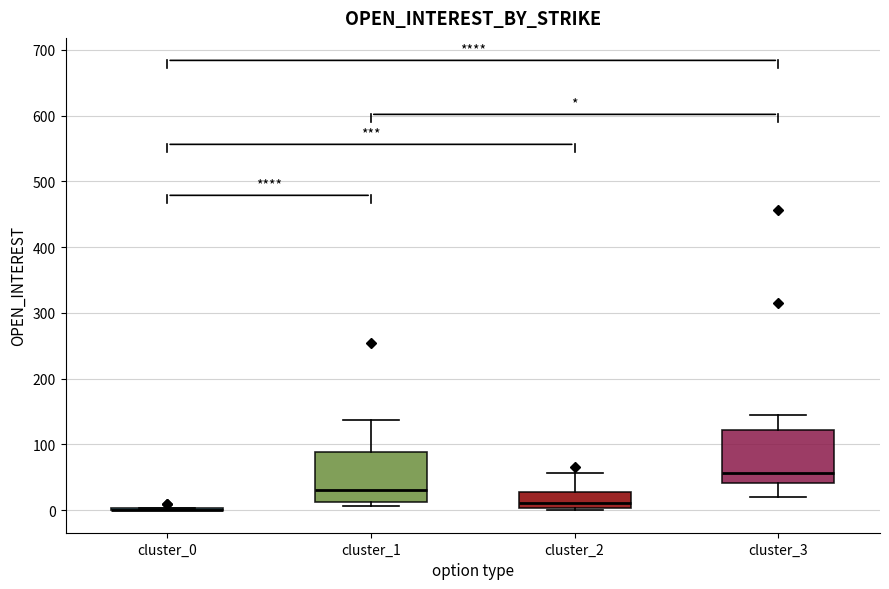

Reading left to right, transcribe this box plot: for each box, give where its median line is, the range the box spans, and where its two whiskers end, as read against the y-axis. The values are not printed on the chart, so give them approximately, as read against the axis.

cluster_0: box collapsed to a line at 0, whiskers 0 to 0
cluster_1: median 30, box 10 to 90, whiskers 10 (just below the box's lower edge) to 140
cluster_2: median 10, box 0 to 30, whiskers 0 to 60
cluster_3: median 60, box 40 to 120, whiskers 20 to 150